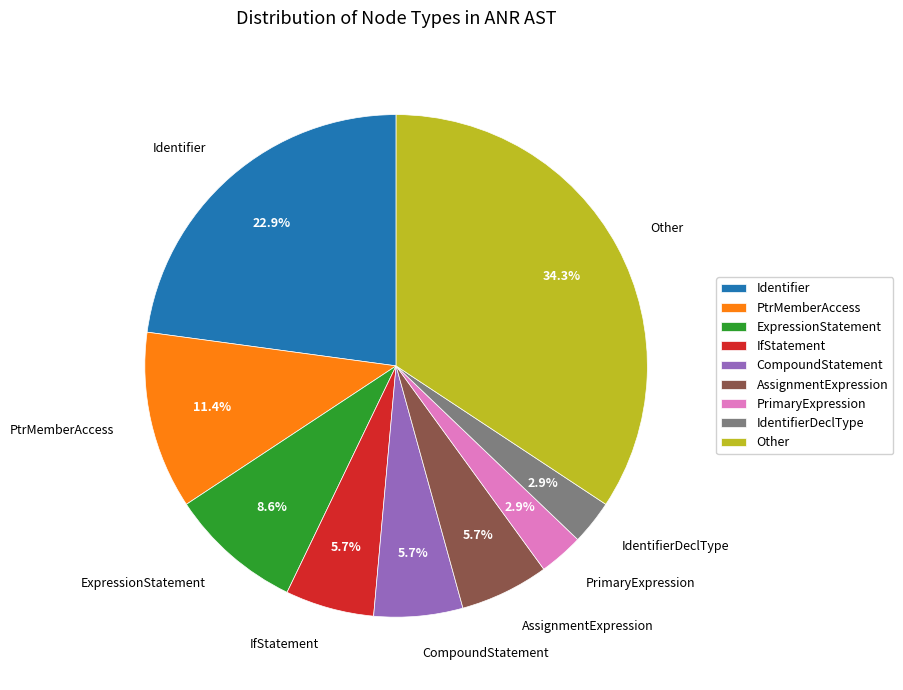

Is the sum of AssignmentExpression and Identifier greater than half?

No